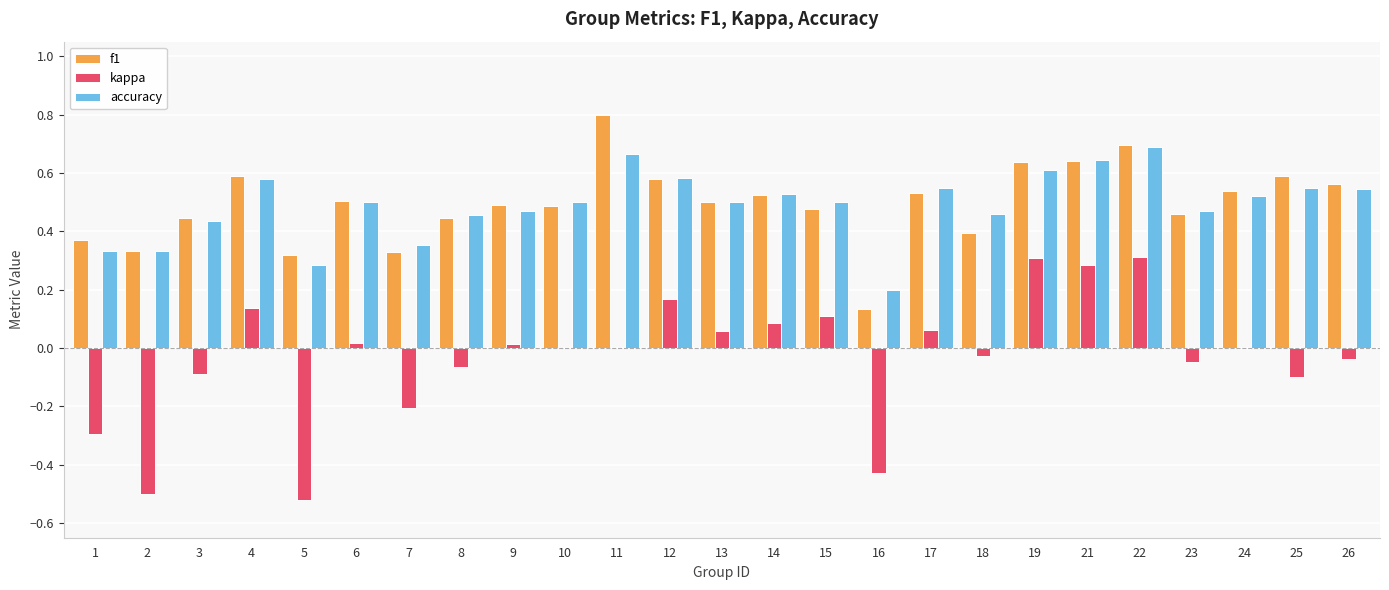

Which series changed the most between 2 and 13?

kappa